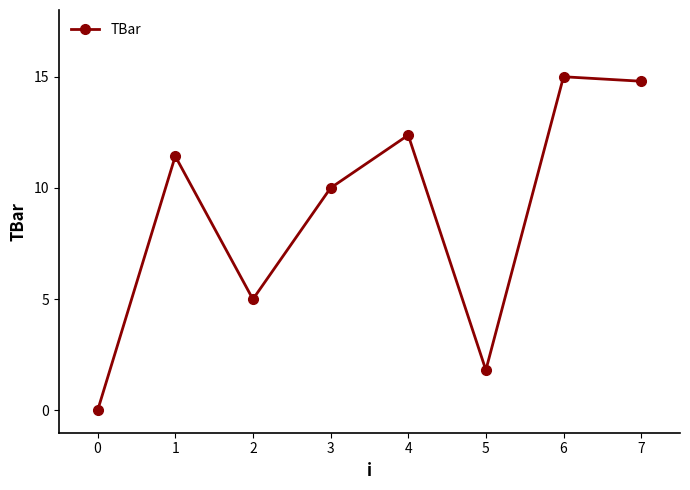

Between 4 and 5, which is larger?

4